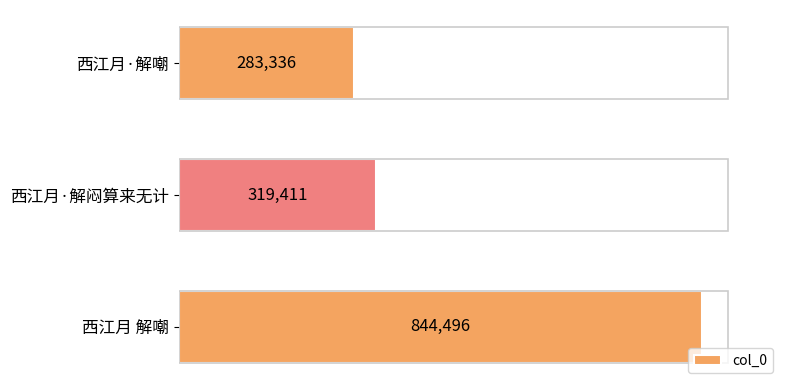

The chart shows a value of 283336 at 西江月·解嘲. True or false?

True